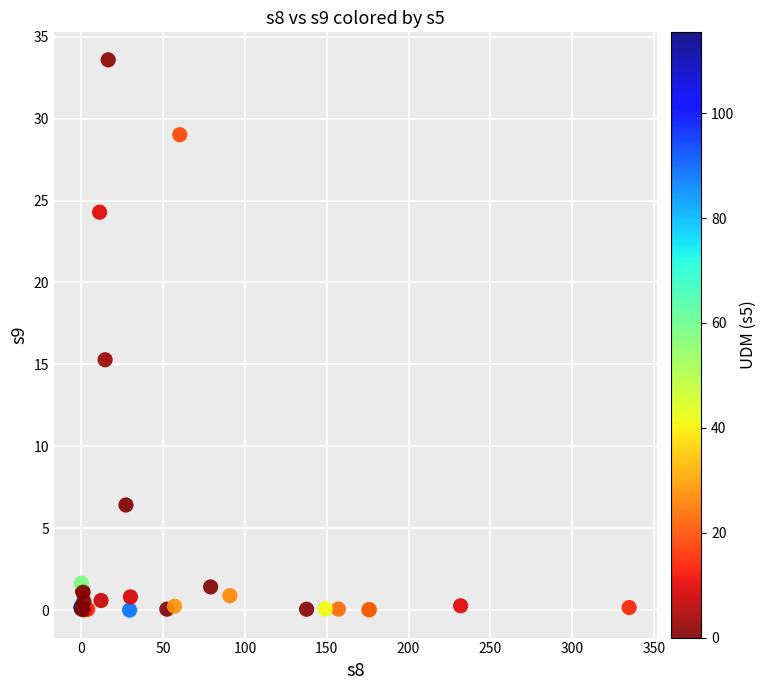

What Y value in the scatter plot is closest to 16?

15.3